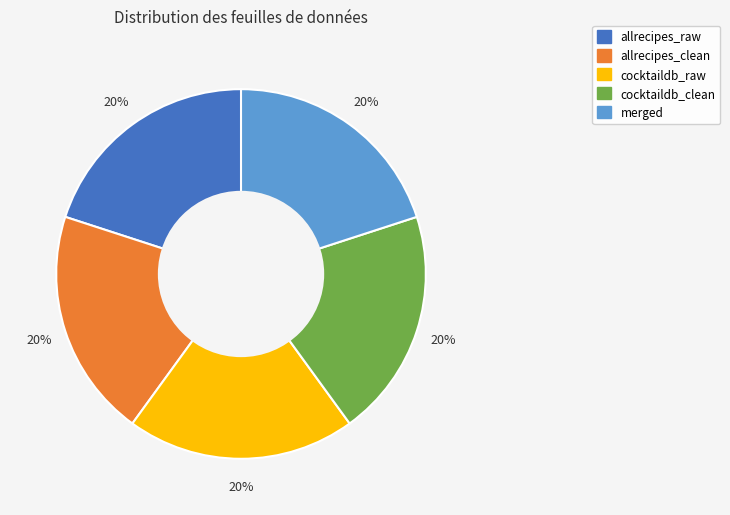

Is the sum of cocktaildb_raw and merged greater than half?

No